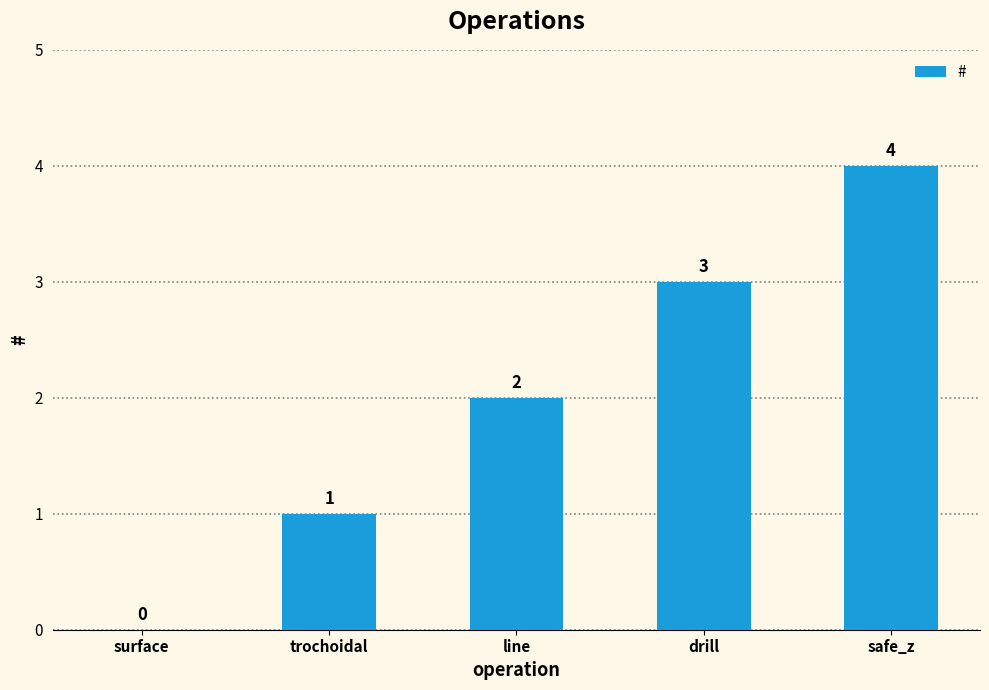

What is the ratio of the value at line to the value at trochoidal?

2.0